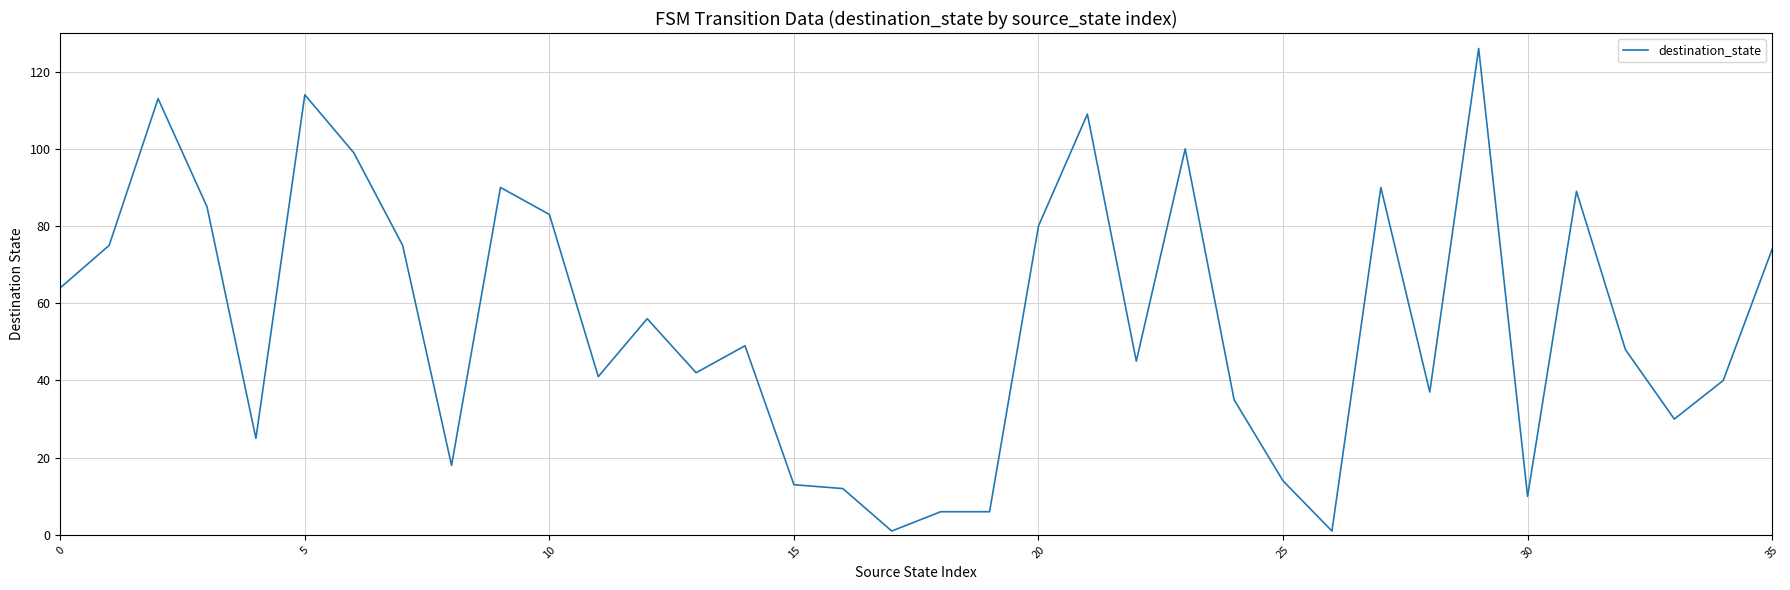

How many lines are shown in the chart?

1